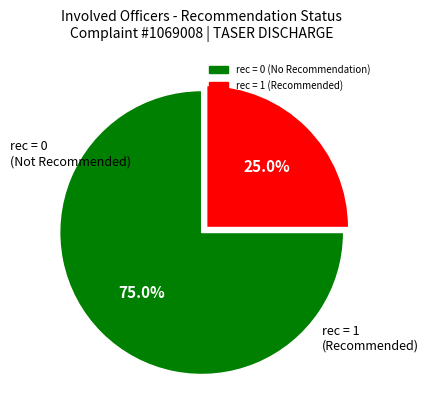

To the nearest percent, what is the average slice percentage?

50%